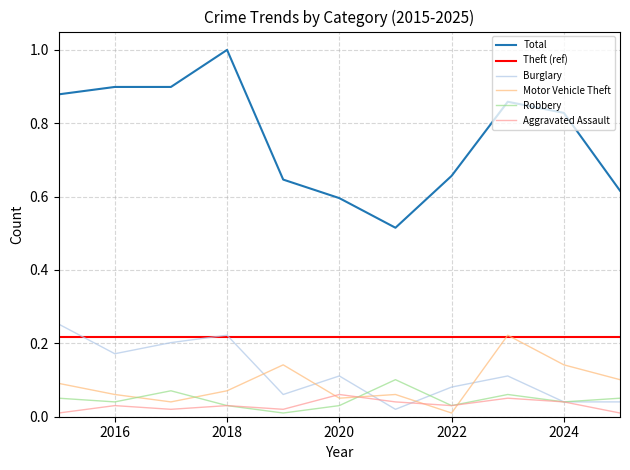

Which category has the lowest value in the Motor Vehicle Theft series?

2022